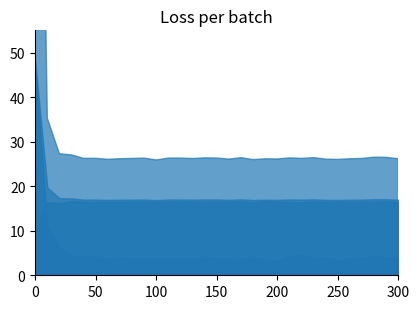

What is the lowest value of the res_ortho_norm series?

9.6